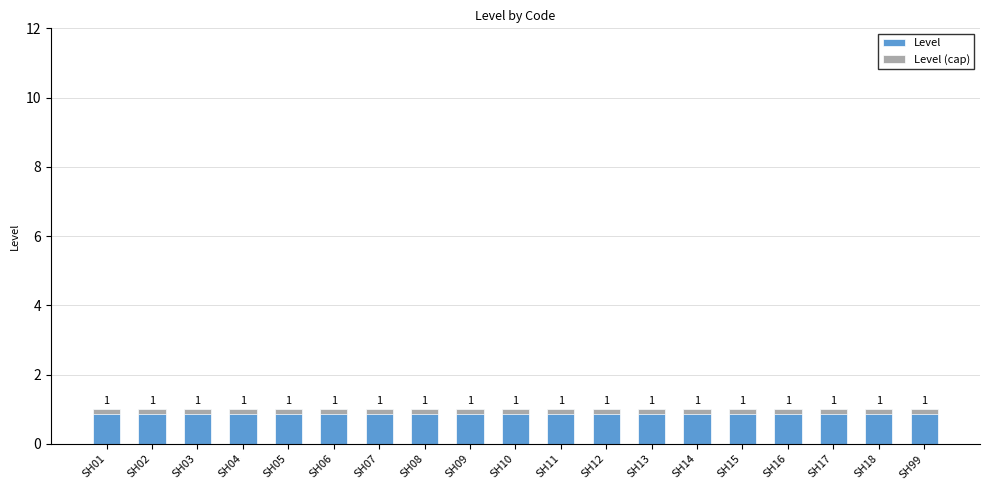

Is the value of Level (cap) at SH13 greater than the value of Level at SH03?

No